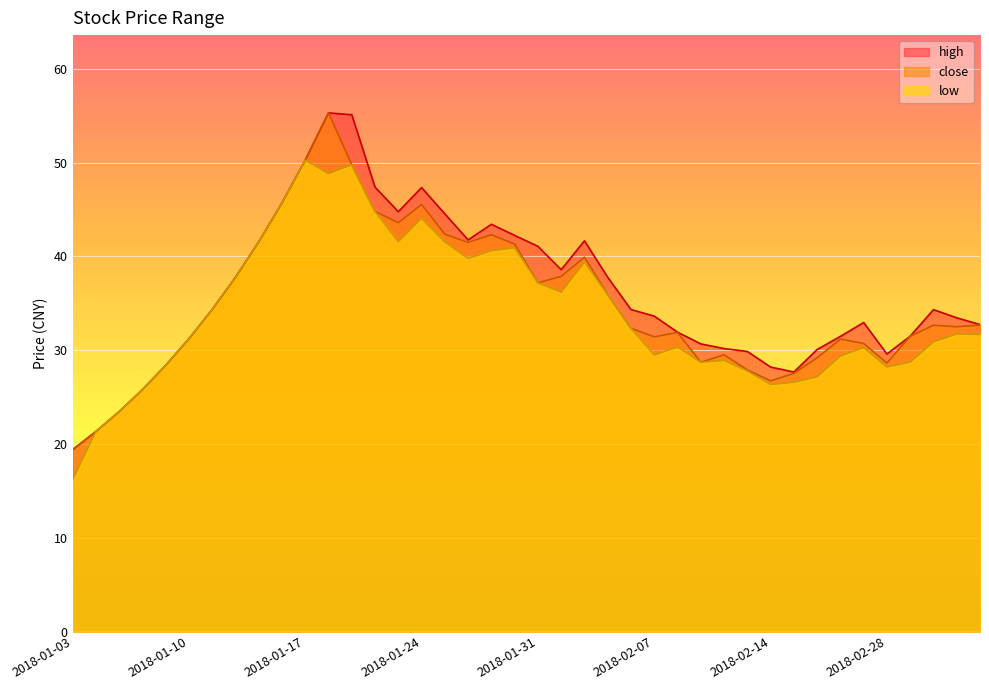

At which category is the sum across all series the highest?

2018-01-18